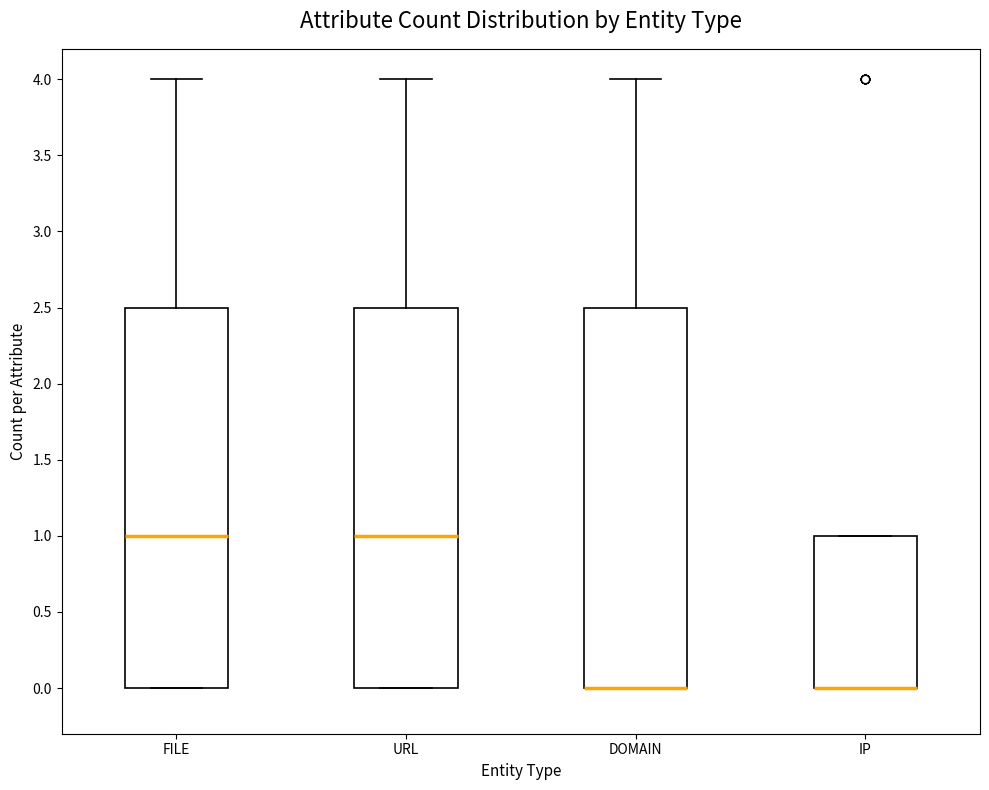

Where does the median line of the box for URL sit on the y-axis? The values are not printed on the chart, so give them approximately, as read against the axis.

1.0